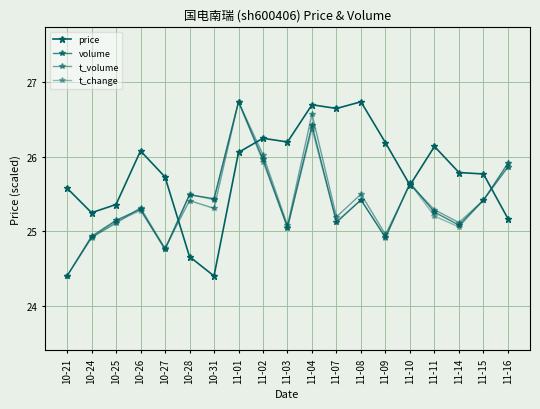

Which label corresponds to the smallest value in the chart?

10-31